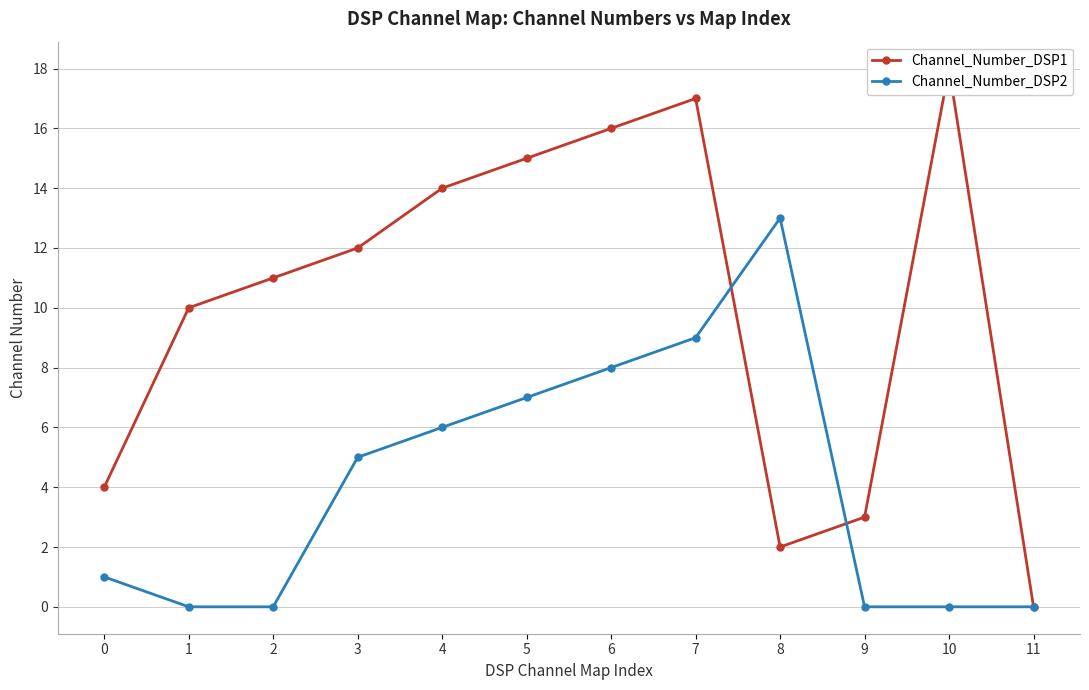

The Channel_Number_DSP1 series shows 3 at 9. True or false?

True